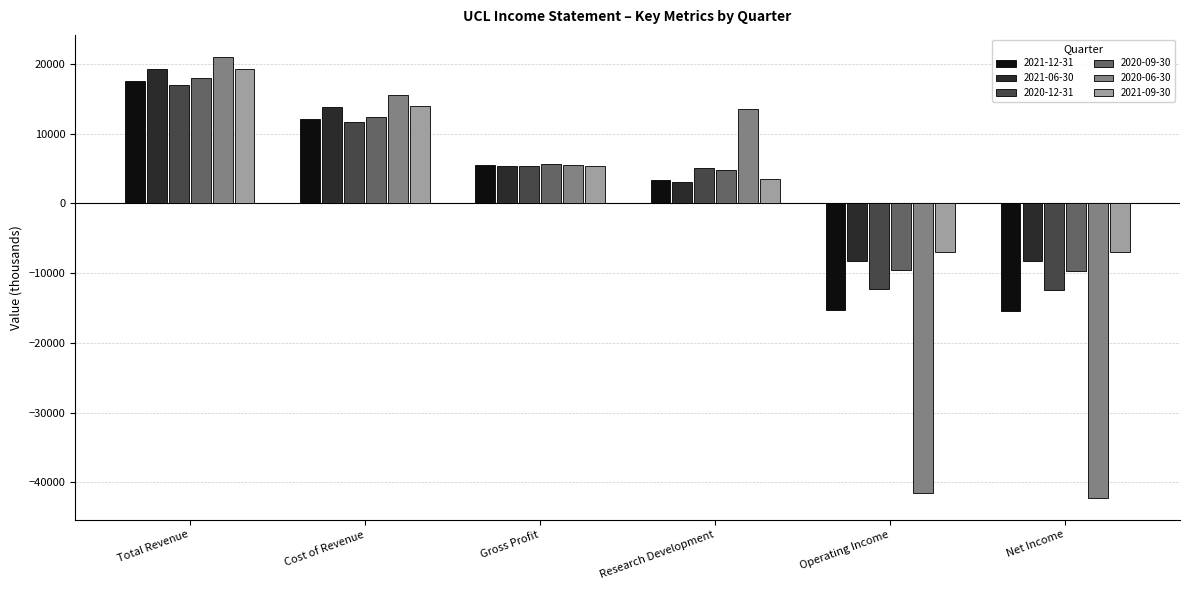

How many negative values does the 2021-06-30 series have?

2